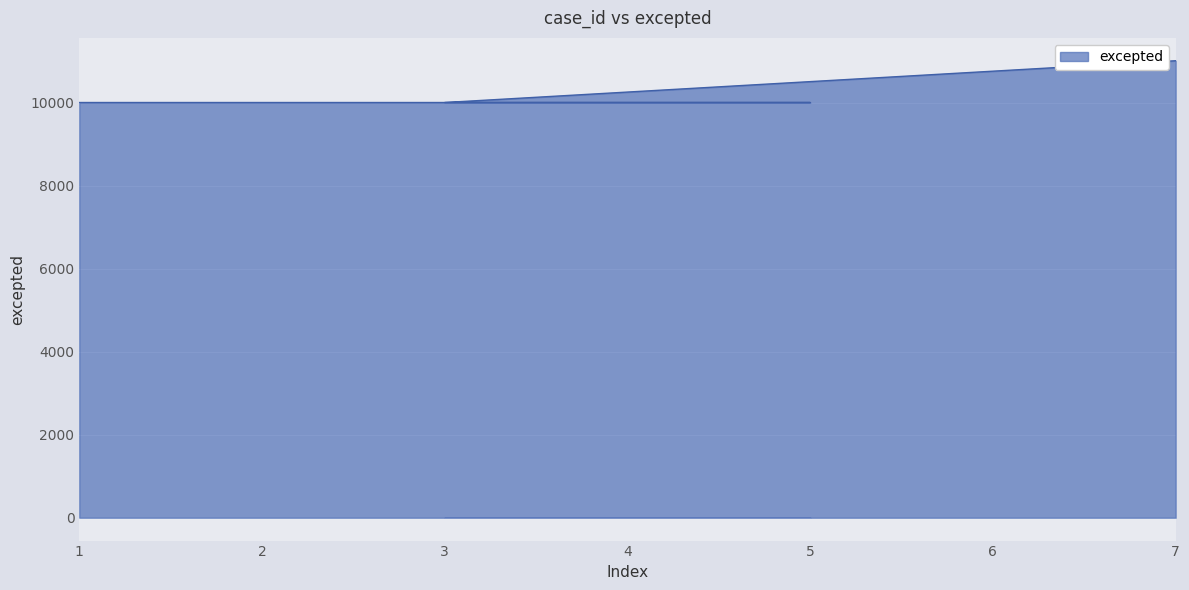

Is it true that the value at 7 is 11007?

True